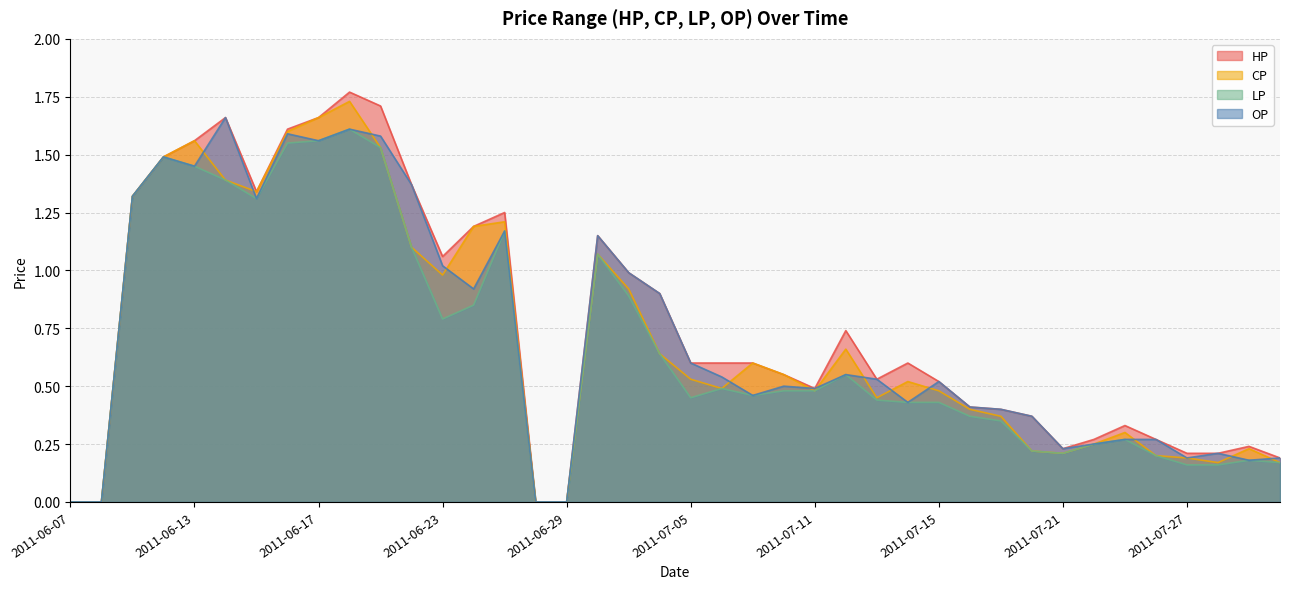

At which label does OP reach its minimum?

2011-06-07